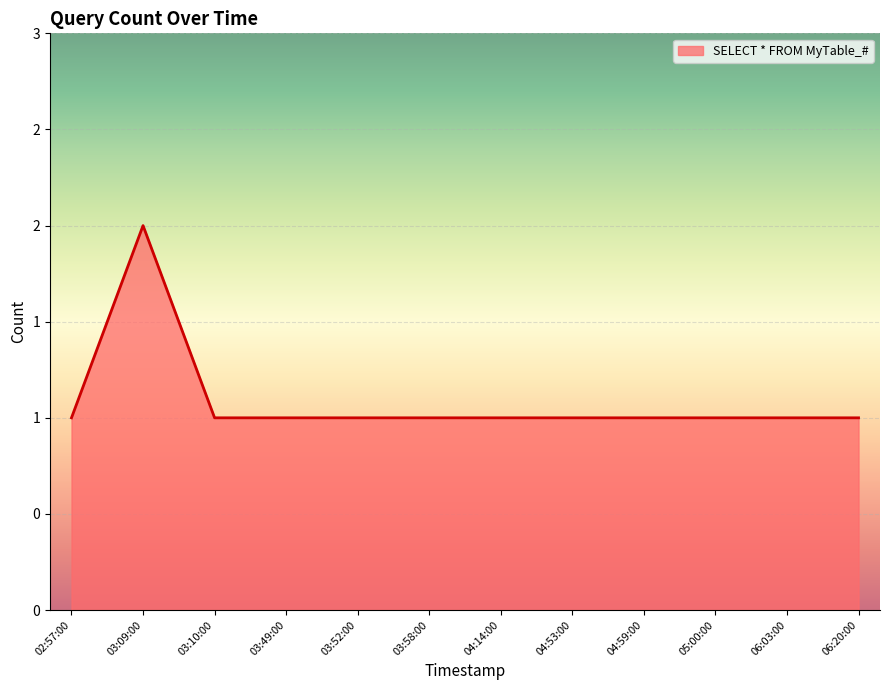

Is this an area chart (filled region under the line)?

Yes